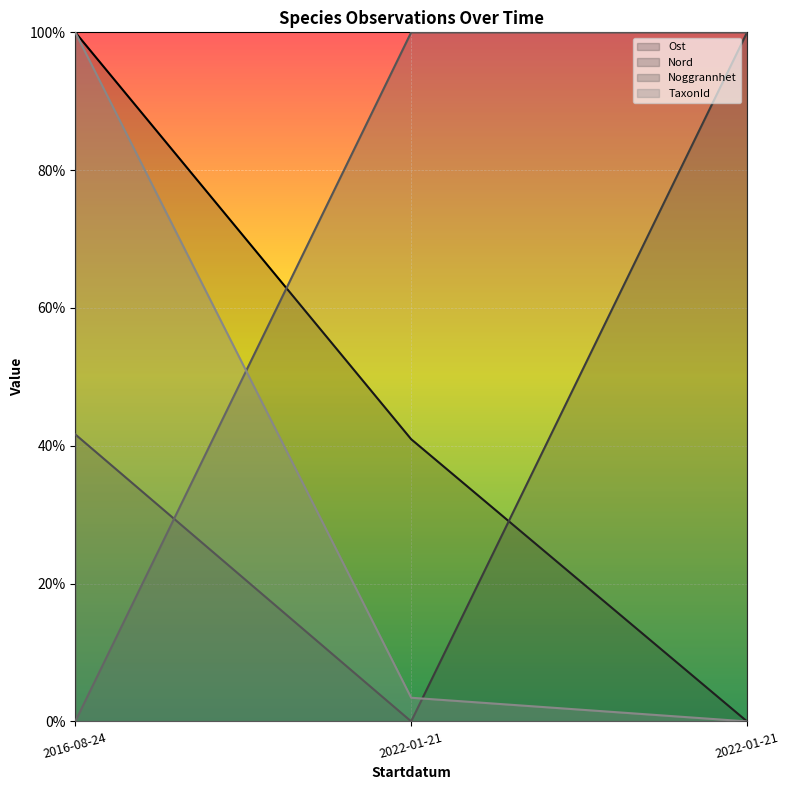

Is the value of Noggrannhet at 2022-01-21 greater than the value of TaxonId at 2022-01-21?

Yes